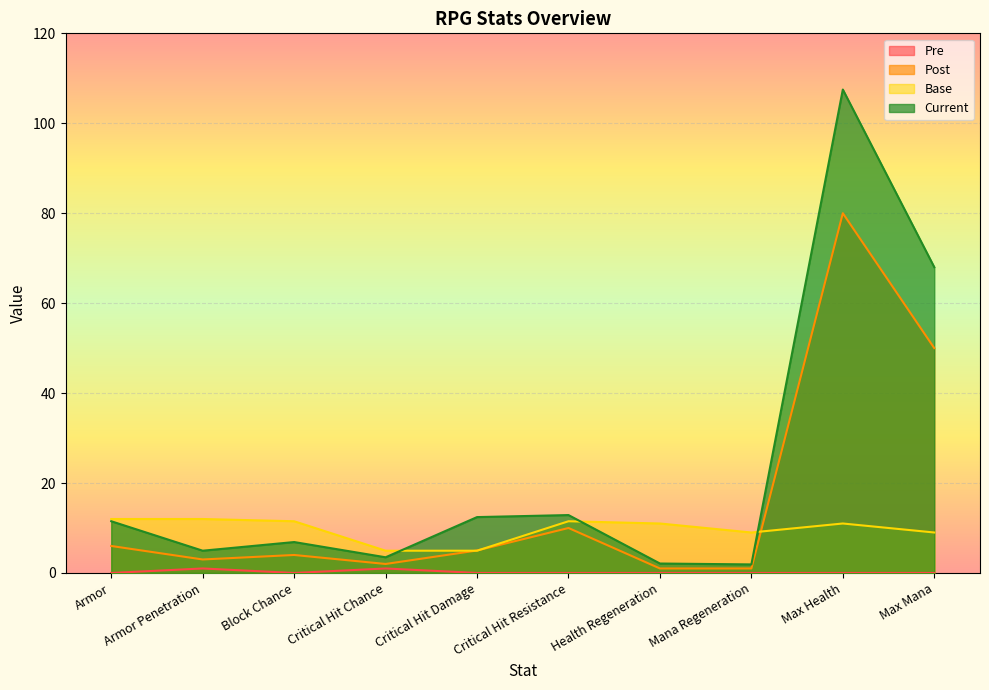

At which category does Post reach its first local peak?

Block Chance